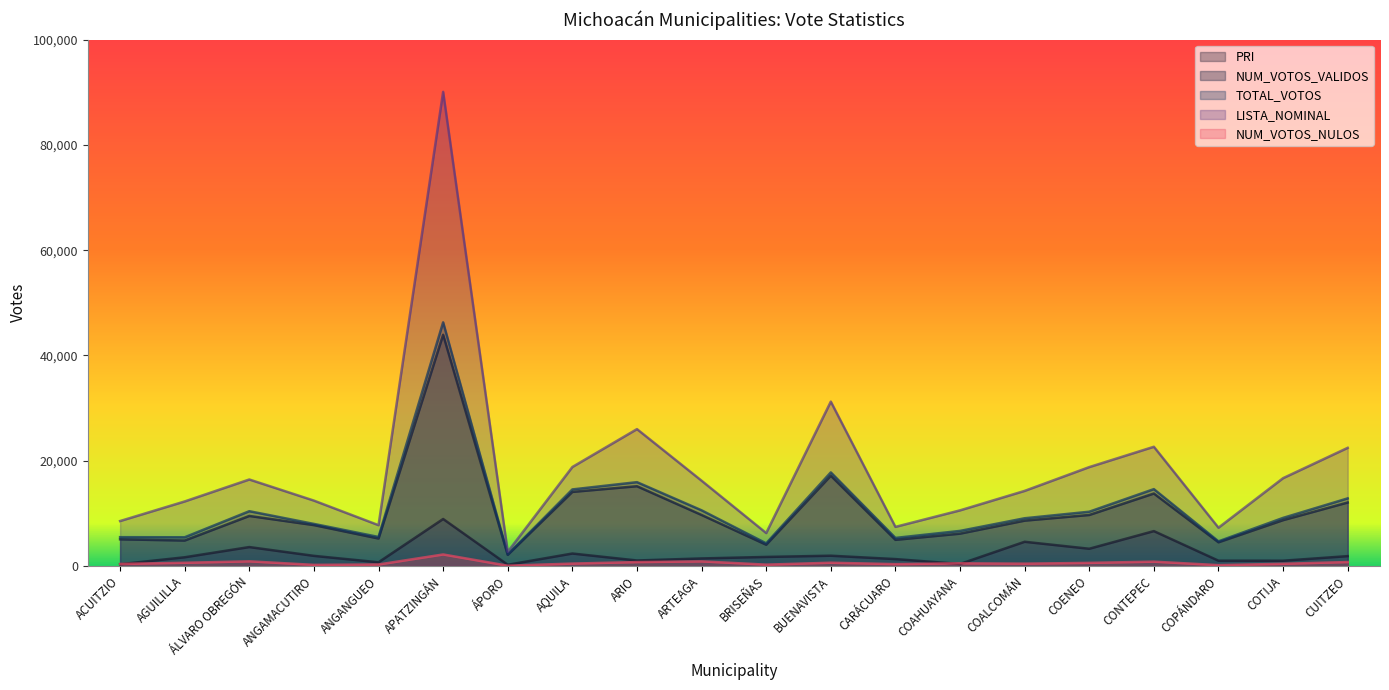

At which category is the sum across all series the highest?

APATZINGÁN